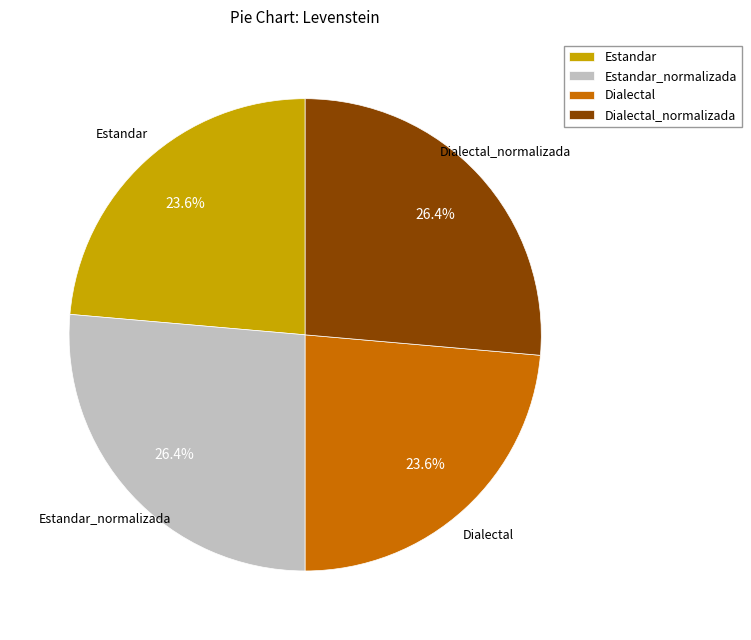

True or false: Estandar_normalizada accounts for 32% of the total.

False